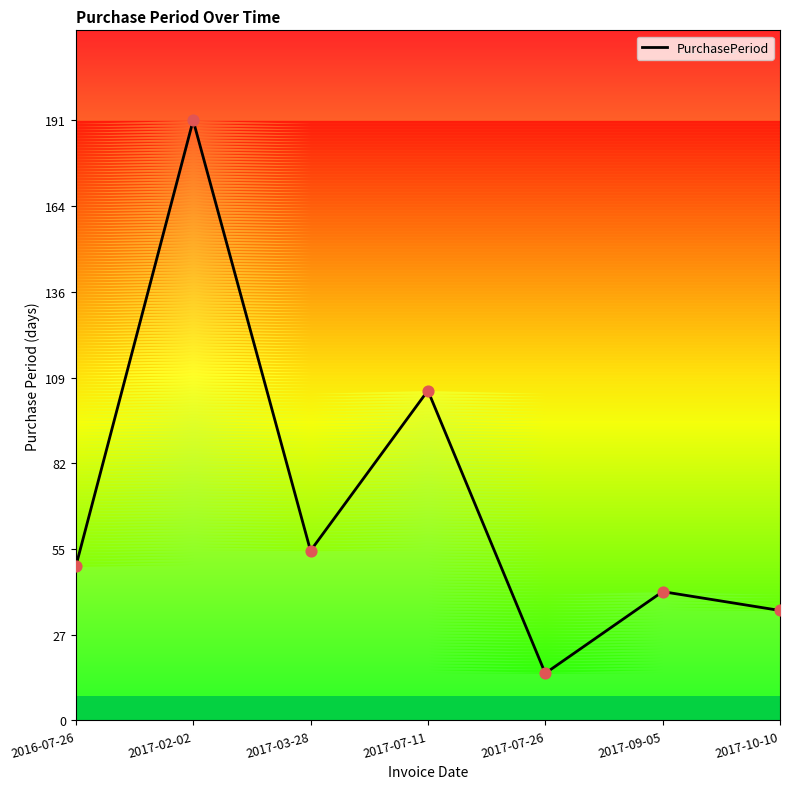

Approximately how many times larger is the value at 2016-07-26 compared to 2017-03-28?

0.9